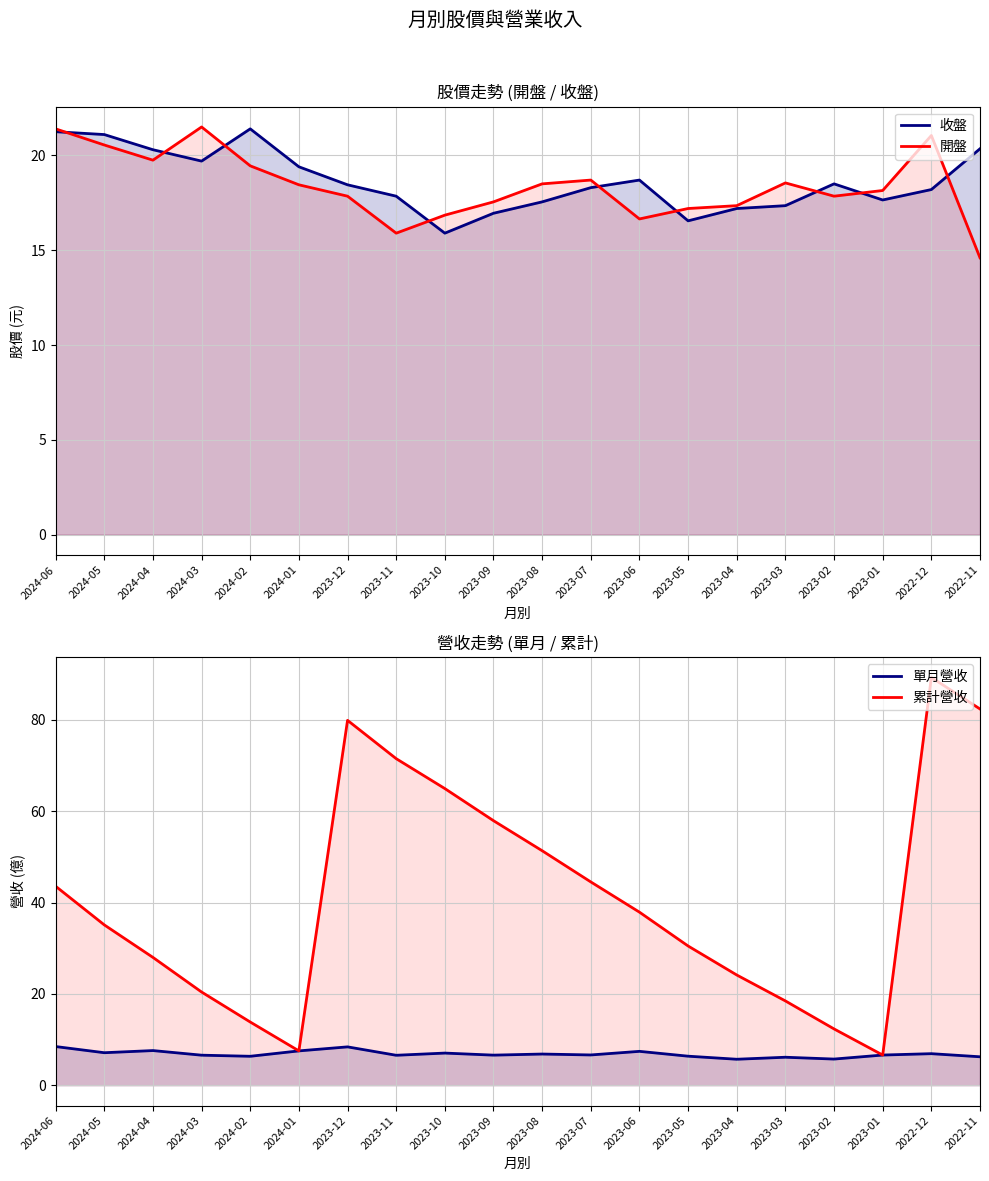

What is the total value across all series at 2023-08?

94.2